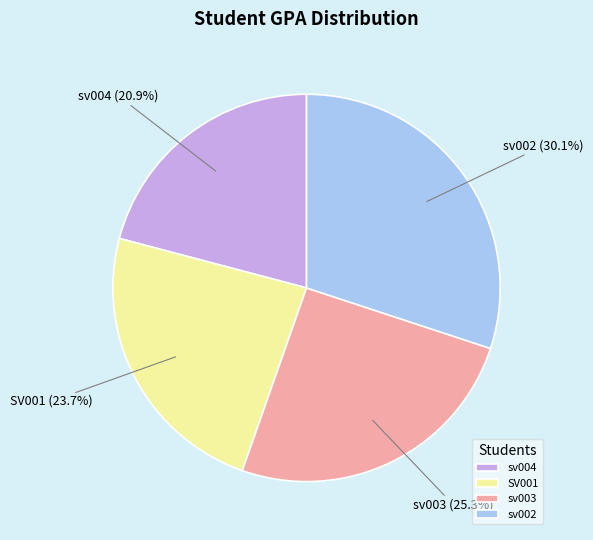

Is there any slice that represents more than half of the pie?

No